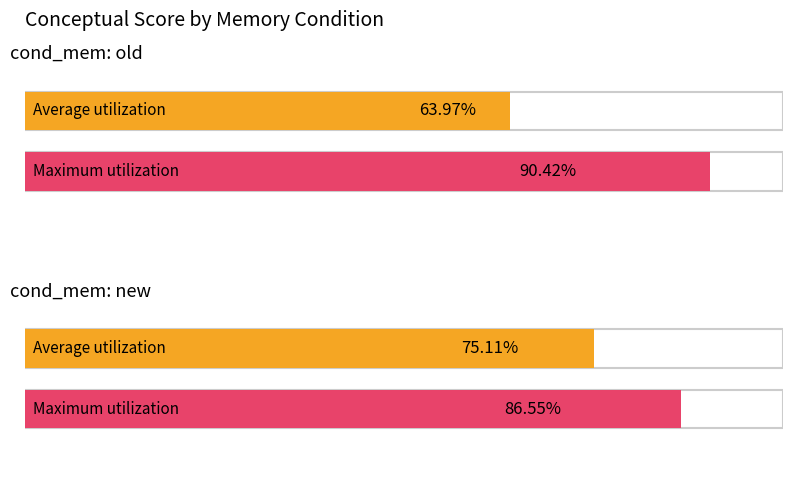

How many categories are shown in the chart?

2